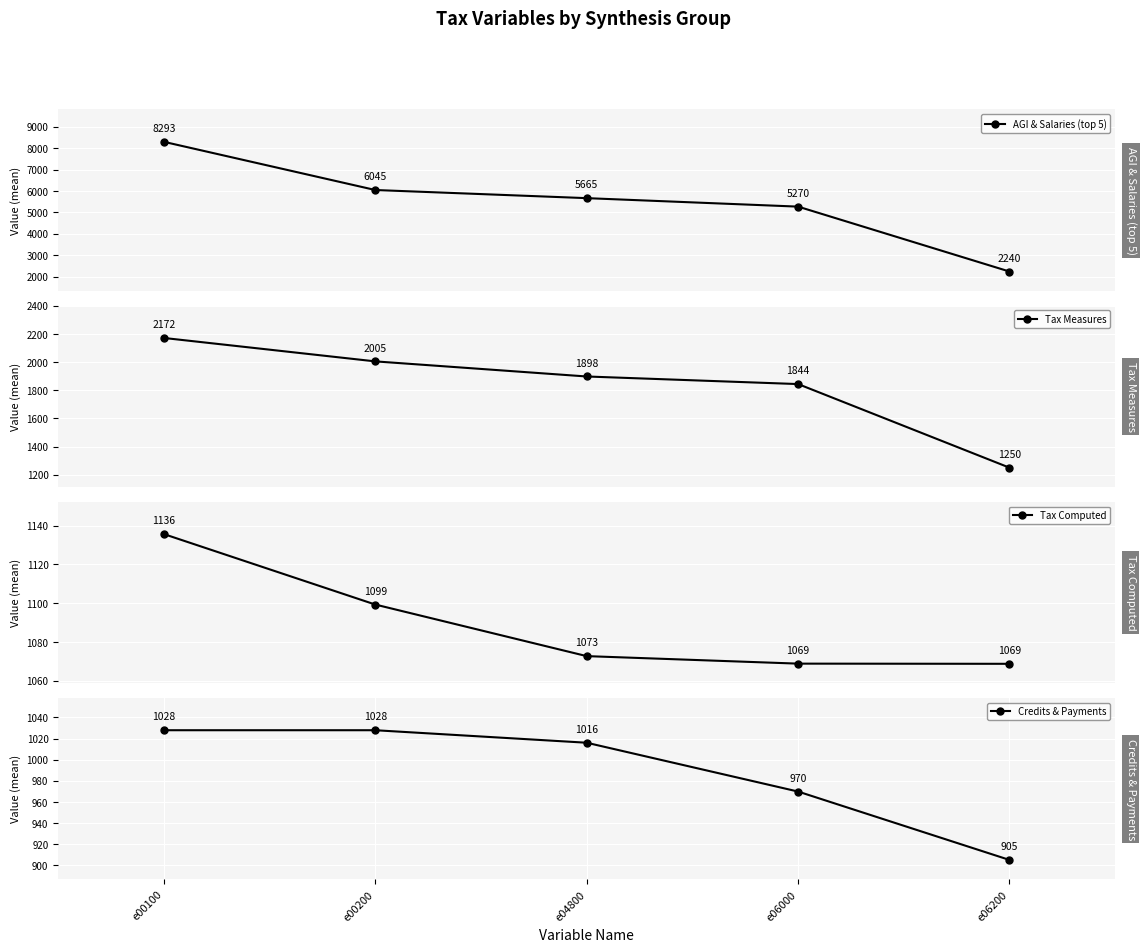

How many data points in AGI & Salaries (top 5) are above 5665?

3